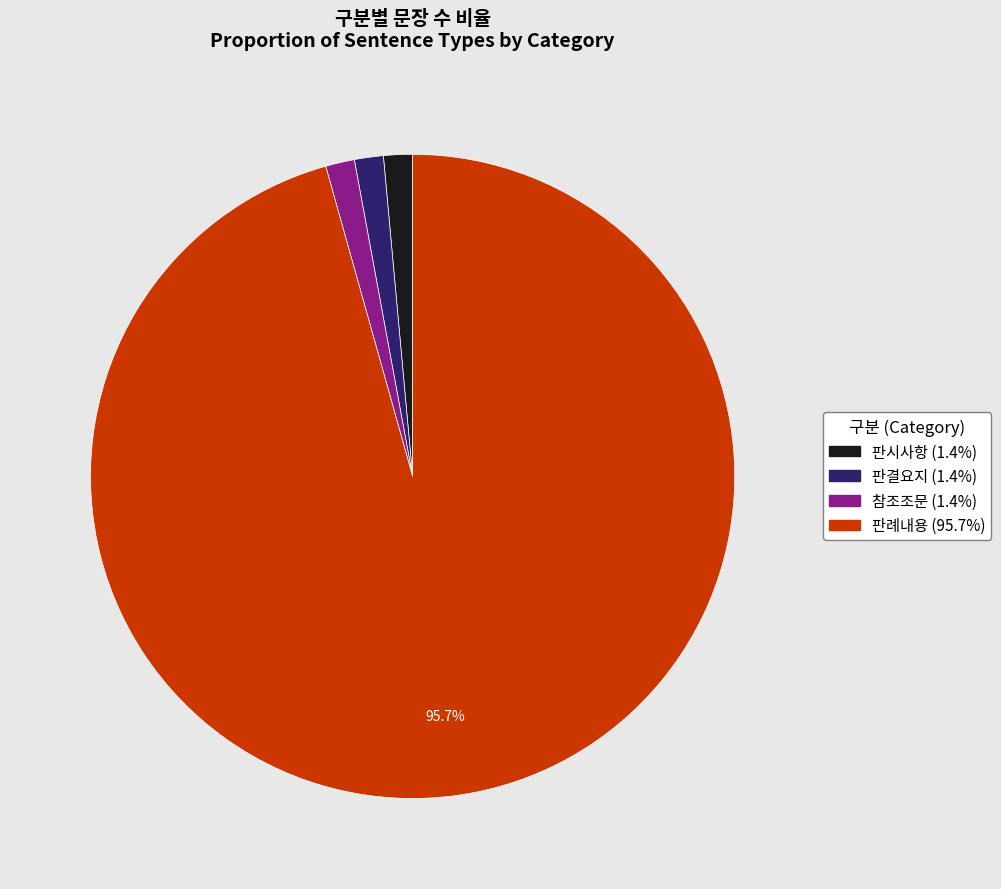

Is there a majority slice in this chart?

Yes